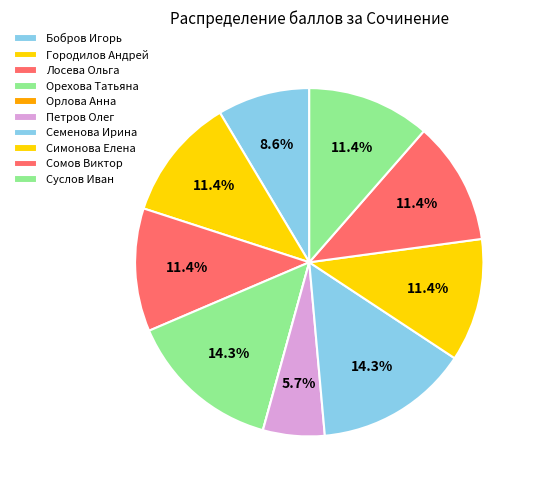

How many slices are in this pie chart?

10